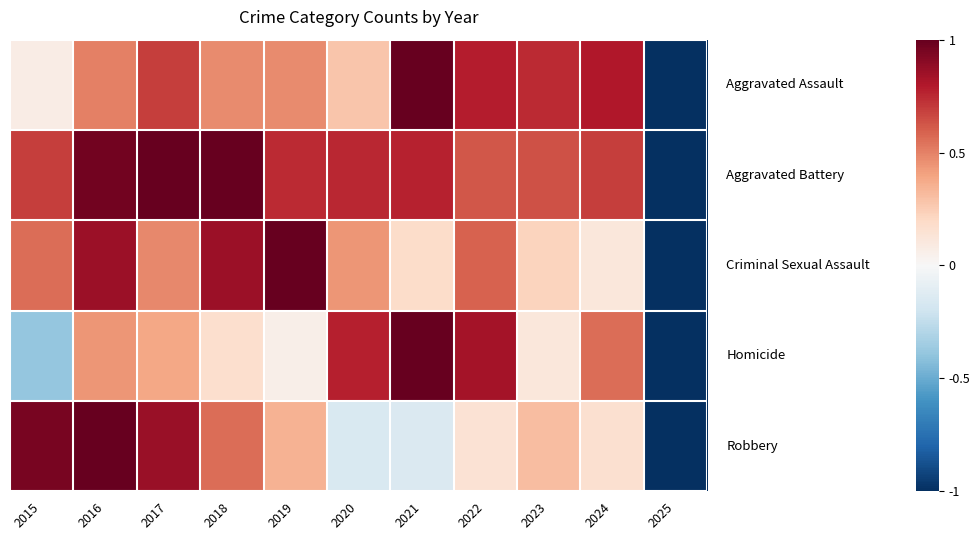

What is the total value across all series at 2016?

3.8